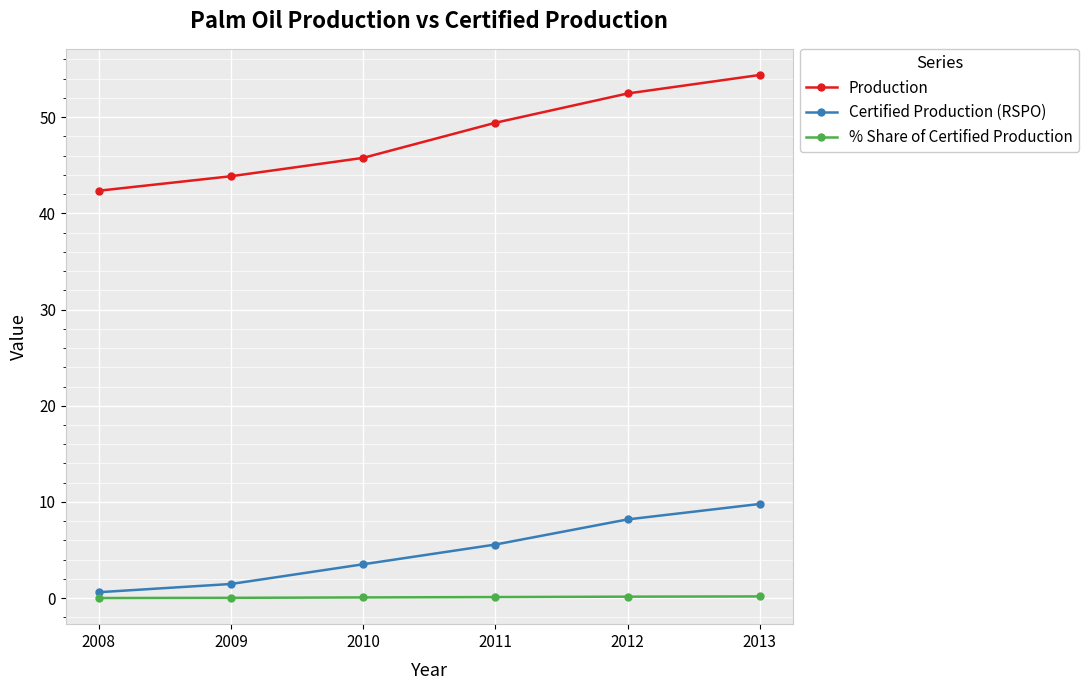

True or false: Production has a value of 43.9 at 2009.

True